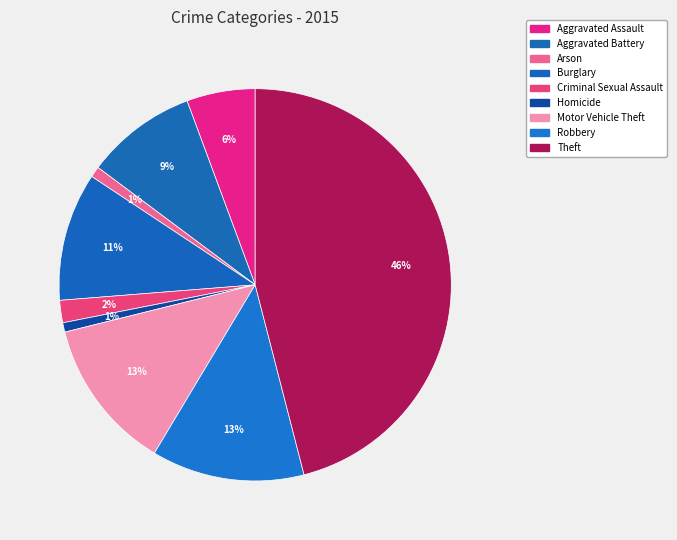

Is Aggravated Assault the majority of the pie?

No